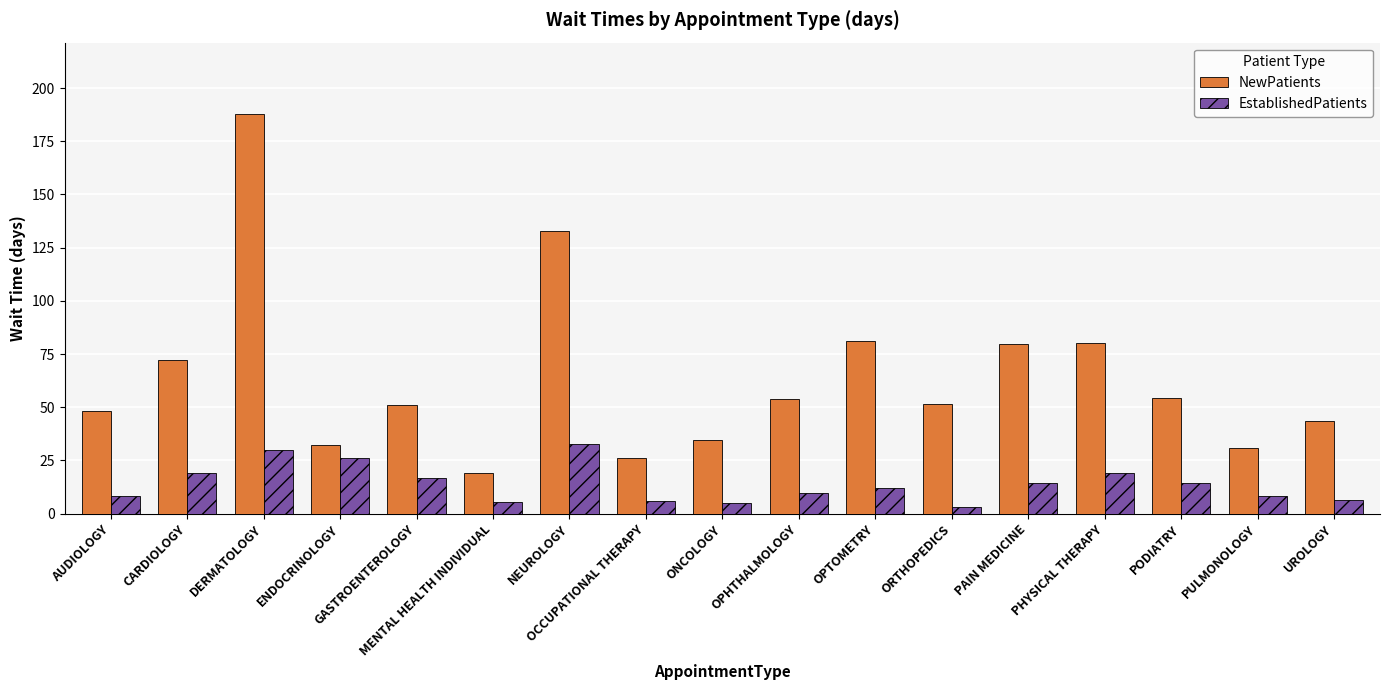

What value does the EstablishedPatients series have at ENDOCRINOLOGY?

26.1